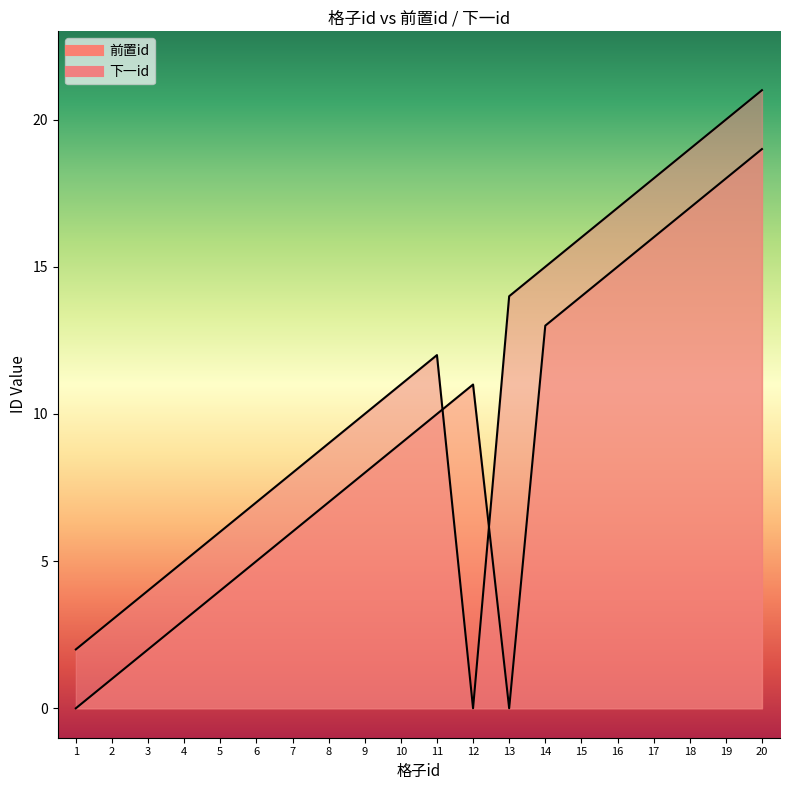

True or false: 下一id has a value of 7 at 6.

True